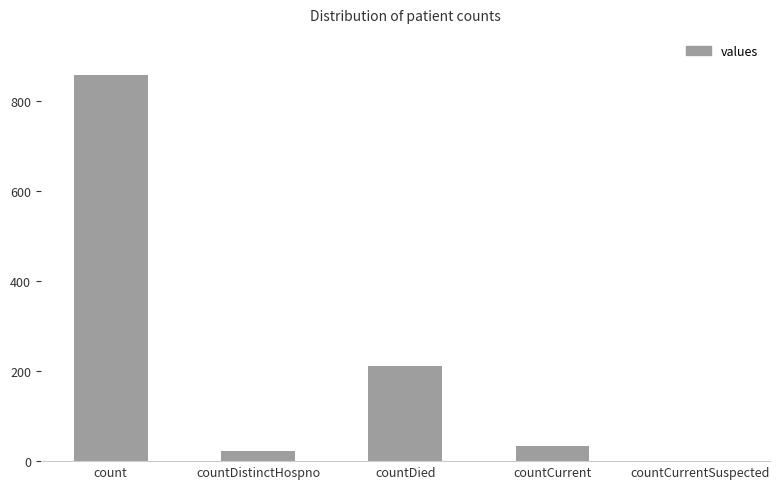

At which category does the chart reach its peak across all series?

count